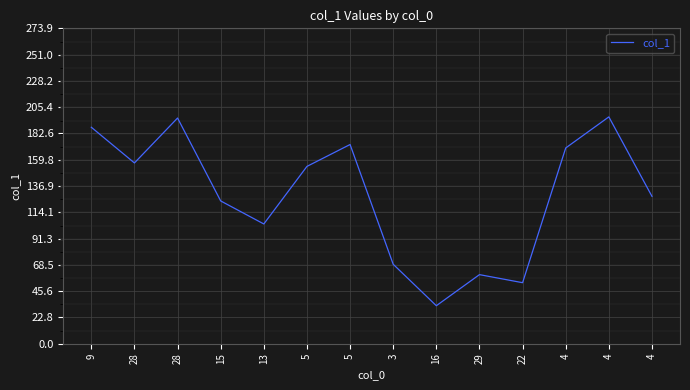

Which category has the highest value across all series?

4